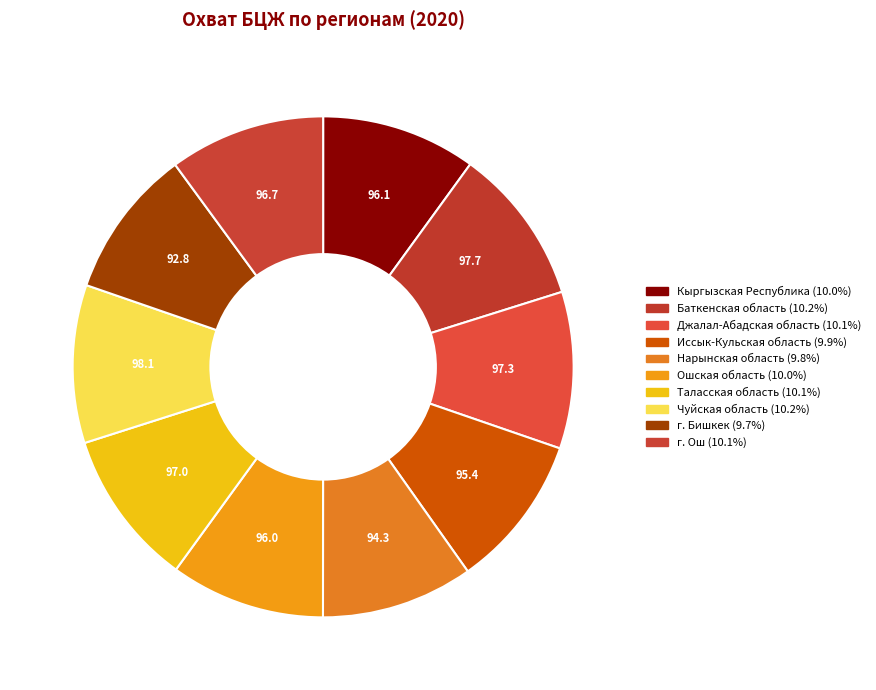

How many slices are in this pie chart?

10